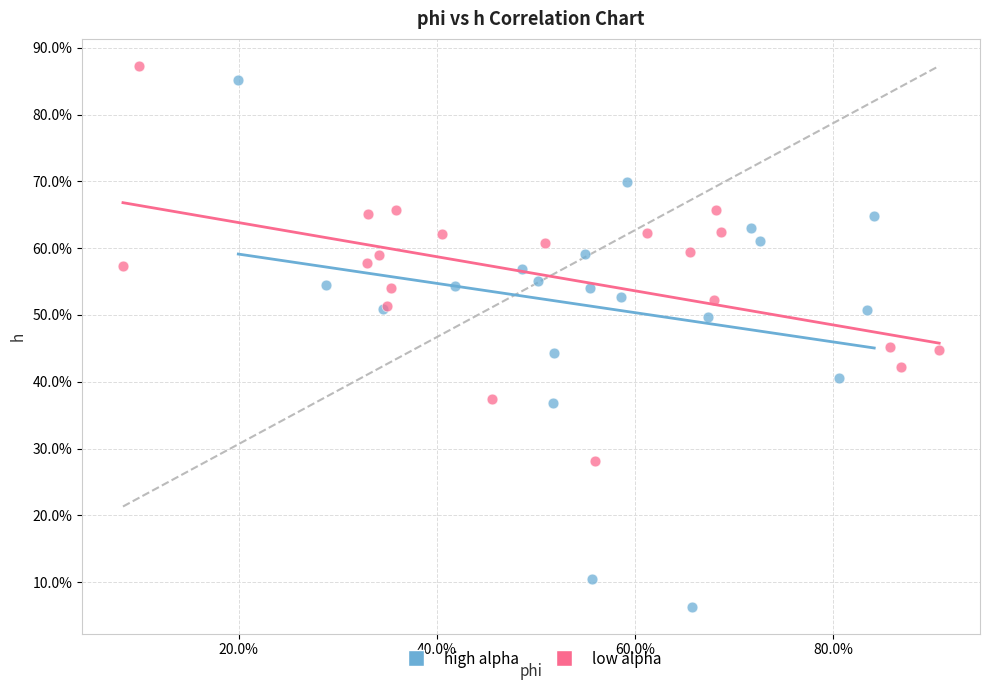

Which series reaches the maximum Y coordinate?

low alpha